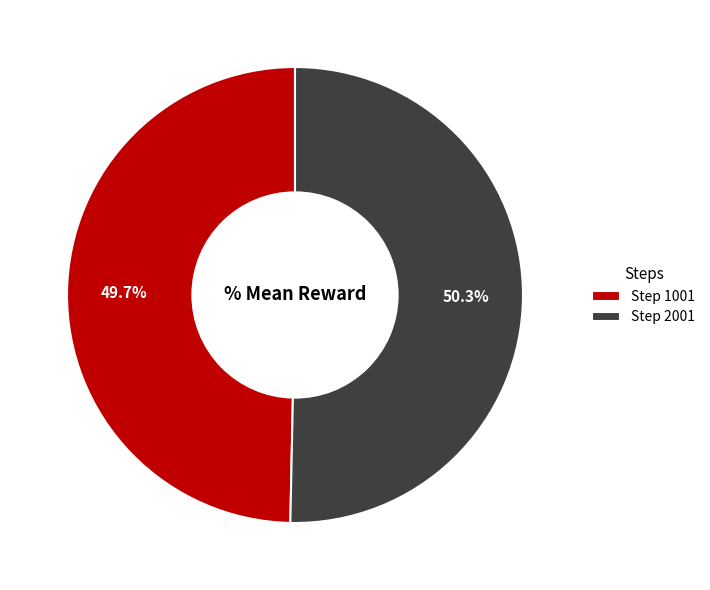

Which slice represents more than half of the pie?

Step 2001